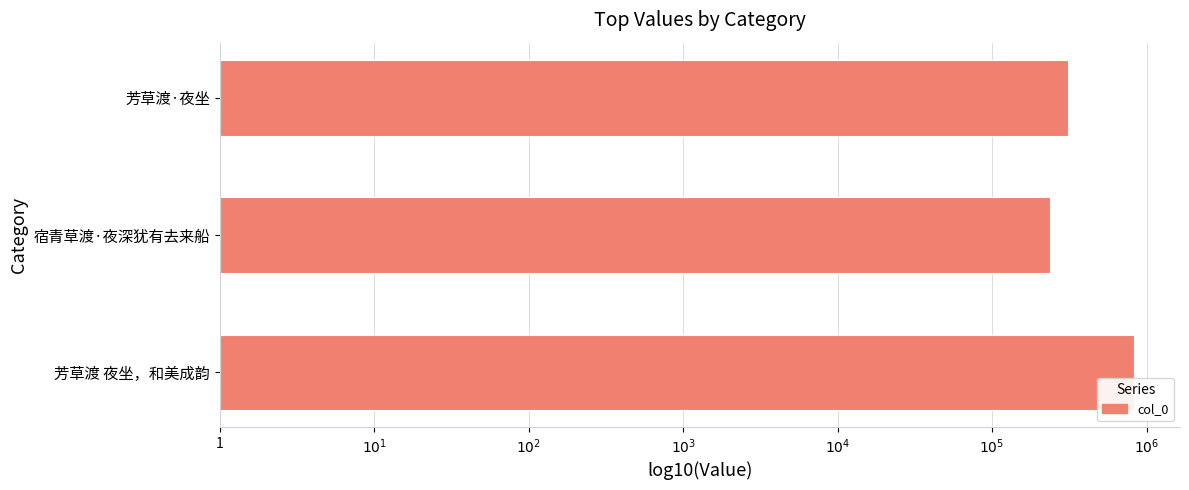

Which label corresponds to the largest value in the chart?

芳草渡 夜坐，和美成韵